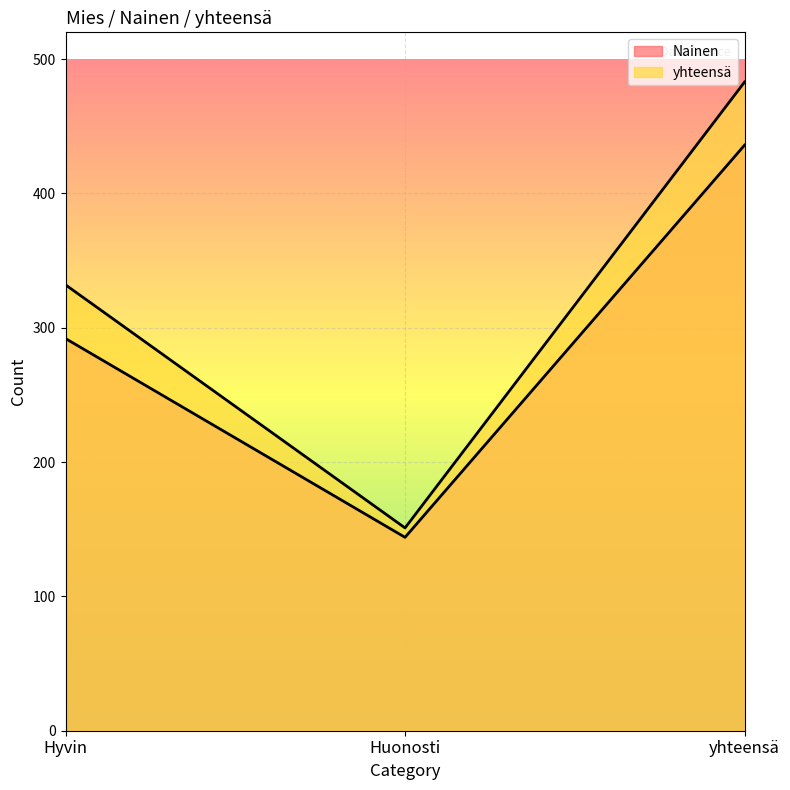

How many categories are shown in the chart?

3